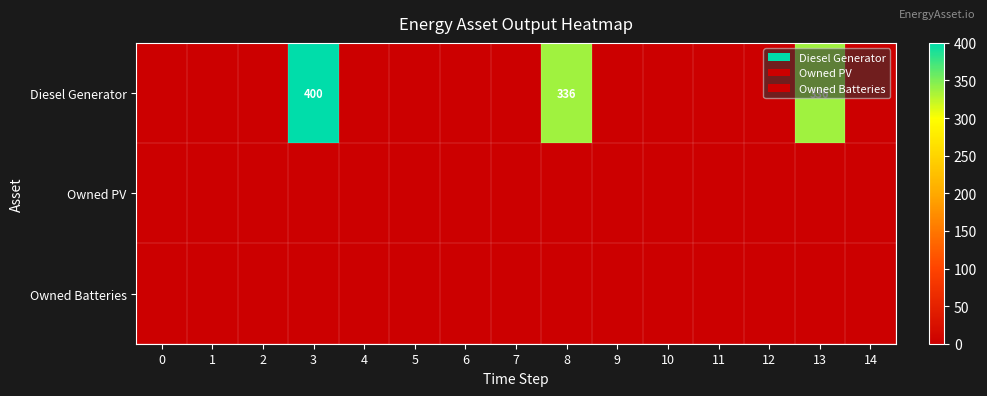

Which series has the largest total across all categories?

Diesel Generator